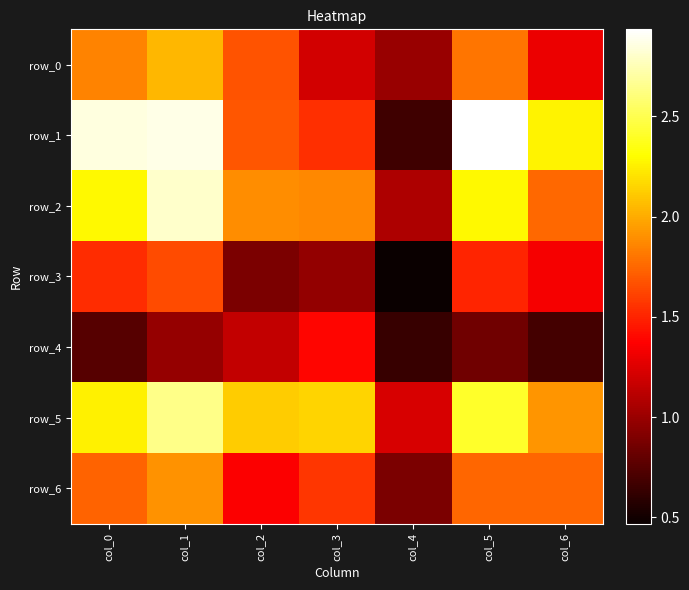

At which label does row_5 reach its minimum?

col_4